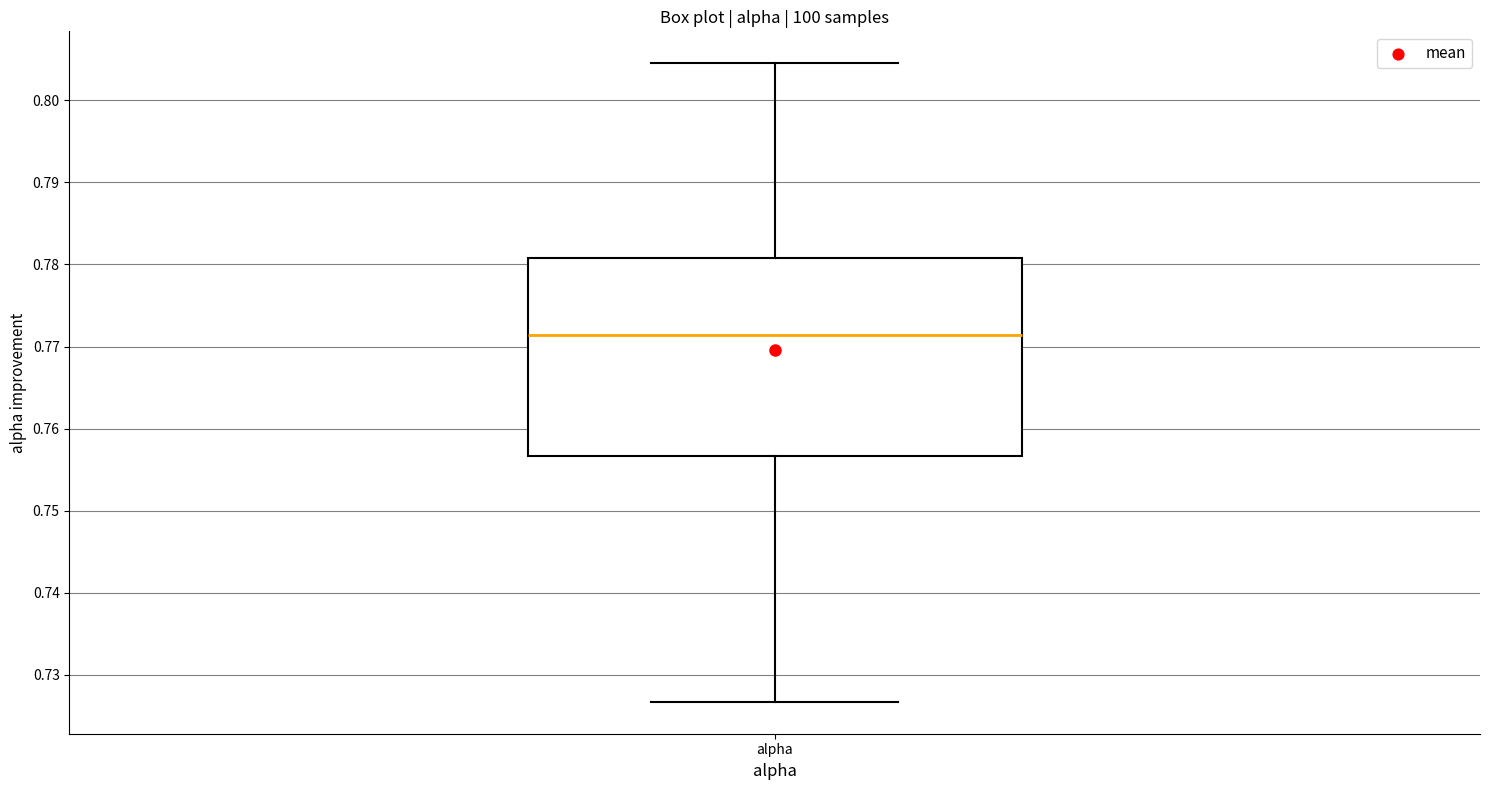

Transcribe this box plot: give where the median line is, the range the box spans, and where the two whiskers end, as read against the y-axis. The values are not printed on the chart, so give them approximately, as read against the axis.

median 0.771, box 0.757 to 0.781, whiskers 0.727 to 0.805